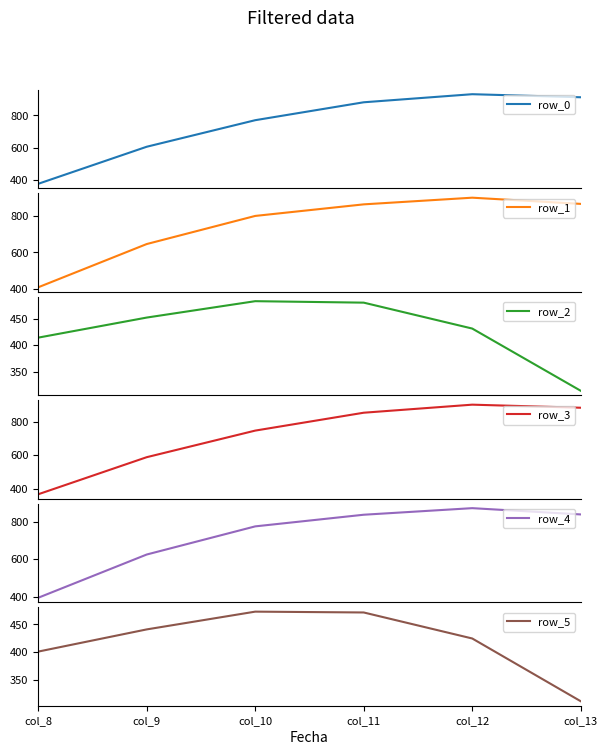

How many distinct data groups are displayed?

6